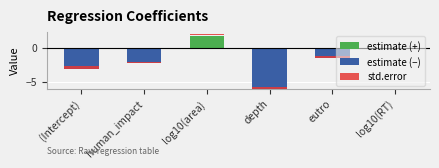

Is it true that estimate (+) equals 0.0 at eutro?

True